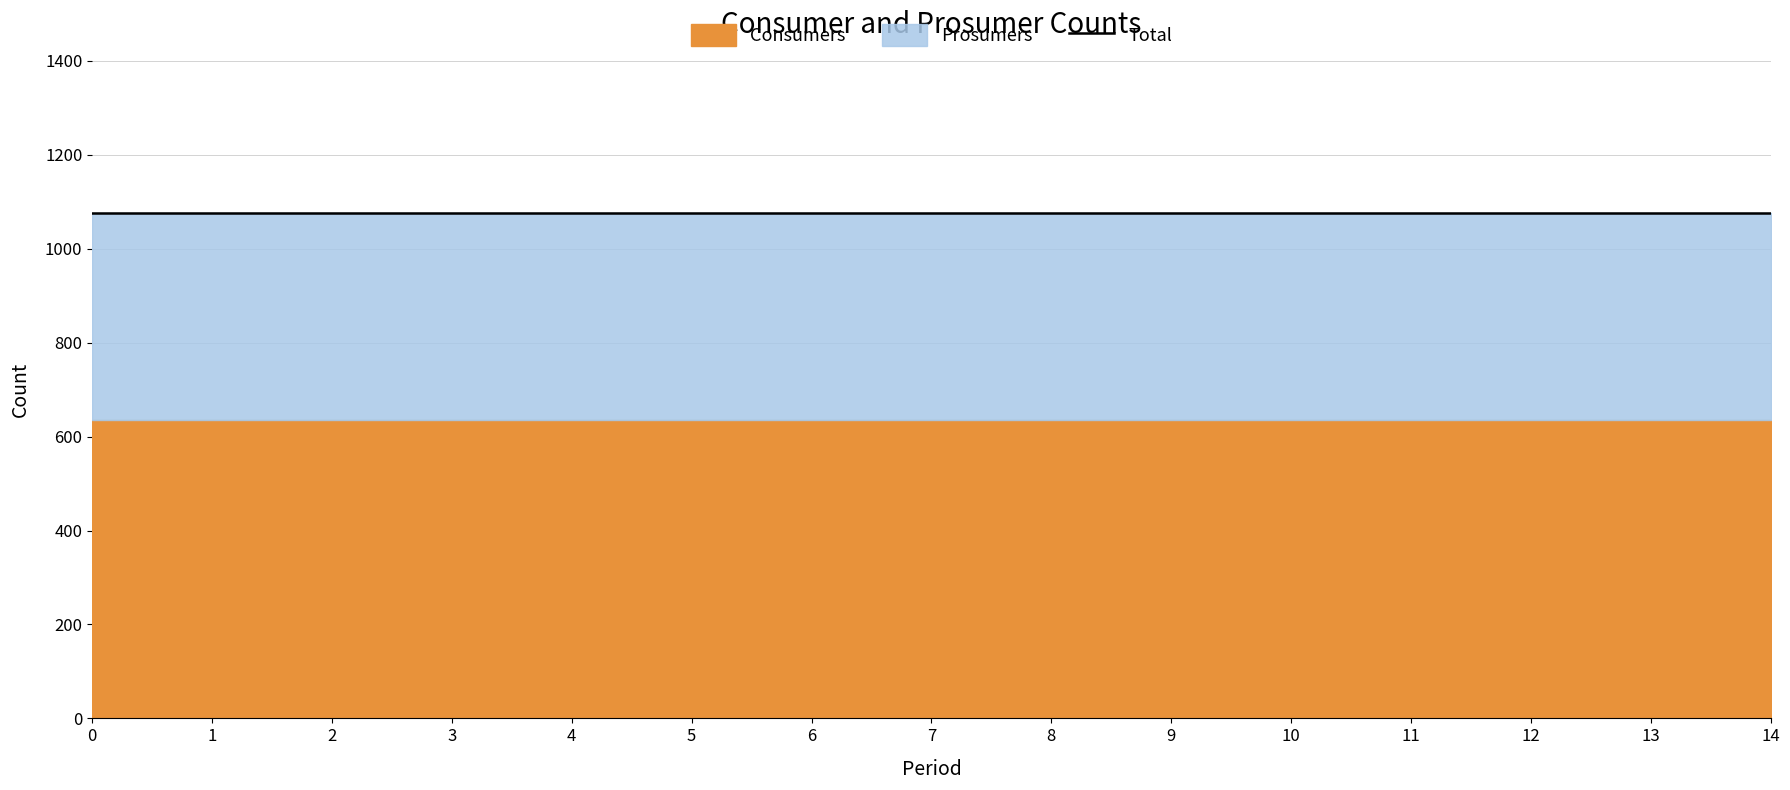

Reading left to right, extract all data points from this chart.

Consumers: 0=635	1=635	2=635	3=635	4=635	5=635	6=635	7=635	8=635	9=635	10=635	11=635	12=635	13=635	14=635
Prosumers: 0=440	1=440	2=440	3=440	4=440	5=440	6=440	7=440	8=440	9=440	10=440	11=440	12=440	13=440	14=440